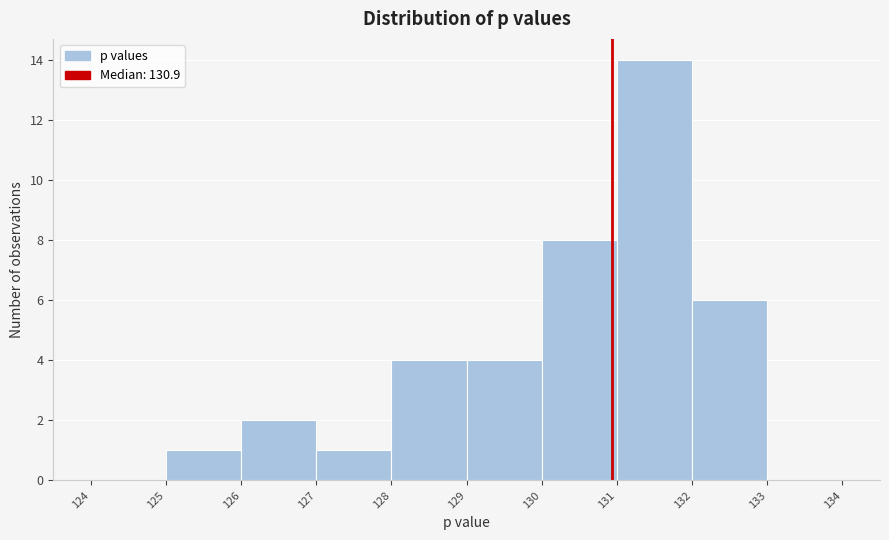

Reading left to right, transcribe this chart: for each bar, give the range it covers on the x-axis and its height. The values are not printed on the chart, so give them approximately, as read against the axis.

124 to 125: 0
125 to 126: 1
126 to 127: 2
127 to 128: 1
128 to 129: 4
129 to 130: 4
130 to 131: 8
131 to 132: 14
132 to 133: 6
133 to 134: 0